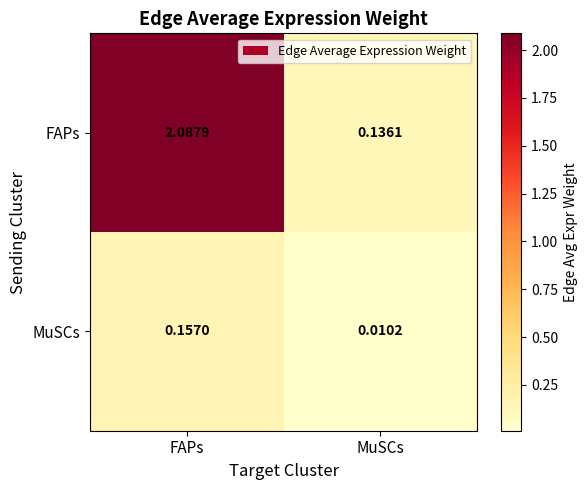

At which label does FAPs first exceed 2?

FAPs